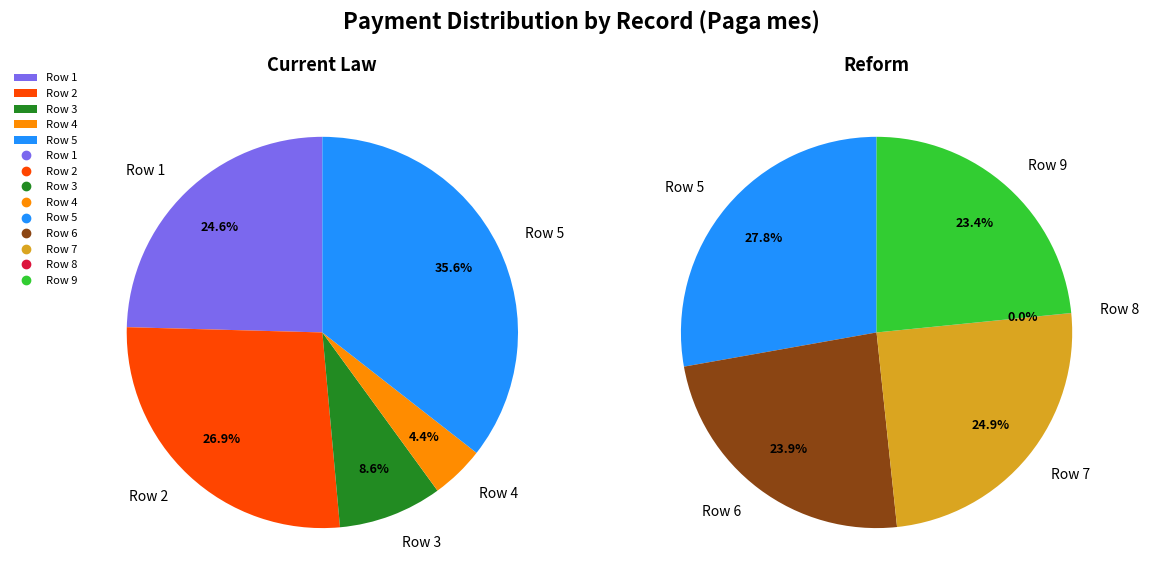

What is the change in value from Row 1 to Row 6?

+9444